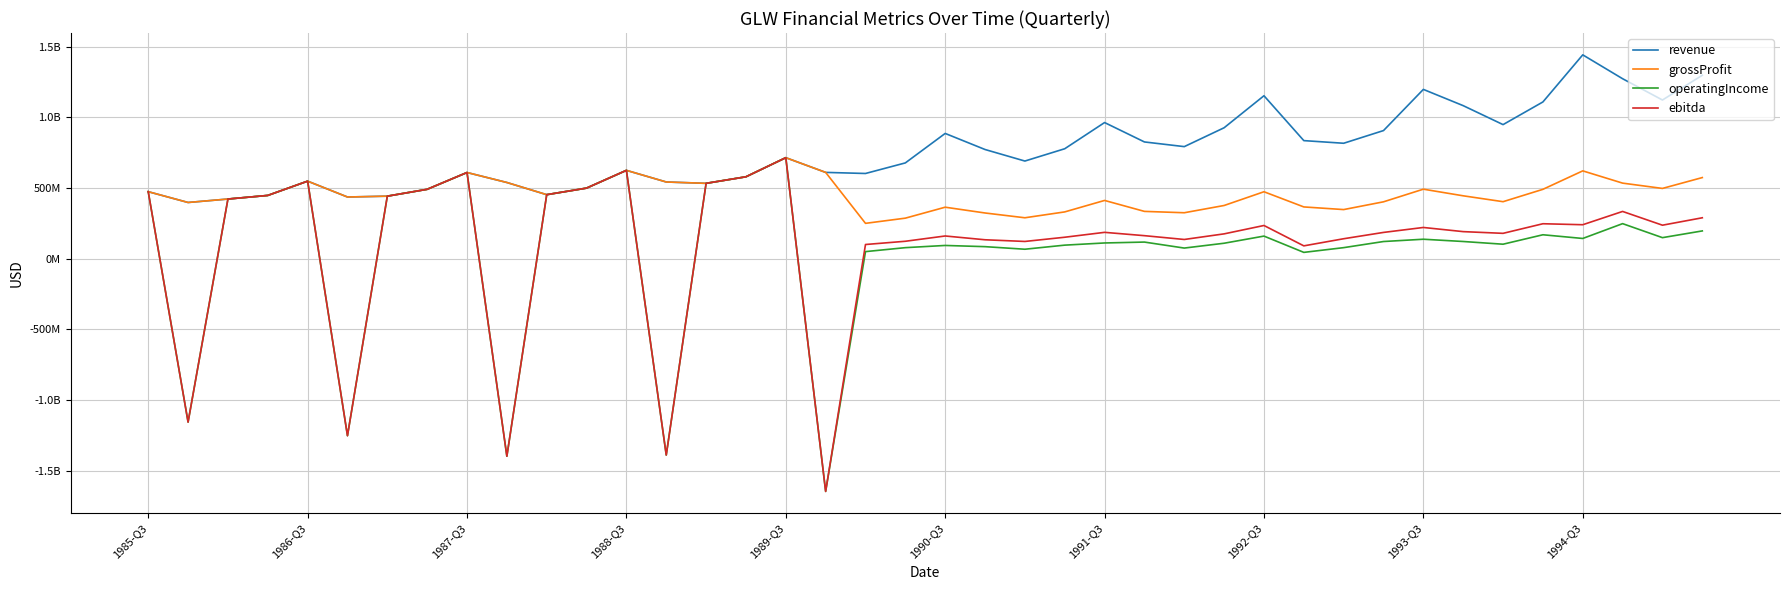

Reading right to left, list all the values displayed in this chart.

revenue: 1297800000	1123000000	1273500000	1442400000	1109200000	948900000	1083000000	1198000000	906800000	817000000	835700000	1153100000	926700000	793200000	826300000	963500000	778200000	691200000	772800000	886500000	678000000	603200000	610900000	715000000	579800000	533500000	543000000	625400000	499800000	453300000	539500000	610100000	491300000	442800000	436800000	549000000	448000000	422500000	398100000	474500000
grossProfit: 574300000	497500000	535000000	621700000	491100000	403700000	445300000	492200000	402800000	347900000	366600000	474000000	376800000	325500000	335100000	412500000	331400000	289900000	323800000	364700000	287200000	250500000	610900000	715000000	579800000	533500000	543000000	625400000	499800000	453300000	539500000	610100000	491300000	442800000	436800000	549000000	448000000	422500000	398100000	474500000
operatingIncome: 196900000	149300000	248400000	143500000	169700000	102900000	122100000	138100000	121900000	78600000	45100000	160300000	109800000	75600000	118000000	111700000	96300000	67400000	85600000	94100000	78500000	50500000	-1645800000	715000000	579800000	533500000	-1388500000	625400000	499800000	453300000	-1397100000	610100000	491300000	442800000	-1251800000	549000000	448000000	422500000	-1155500000	474500000
ebitda: 289900000	237400000	334700000	240700000	247700000	179800000	191900000	221300000	186300000	141600000	91200000	235300000	176100000	136400000	163300000	186800000	152200000	122400000	134300000	161100000	123700000	100800000	-1645800000	715000000	579800000	533500000	-1388500000	625400000	499800000	453300000	-1397100000	610100000	491300000	442800000	-1251800000	549000000	448000000	422500000	-1155500000	474500000